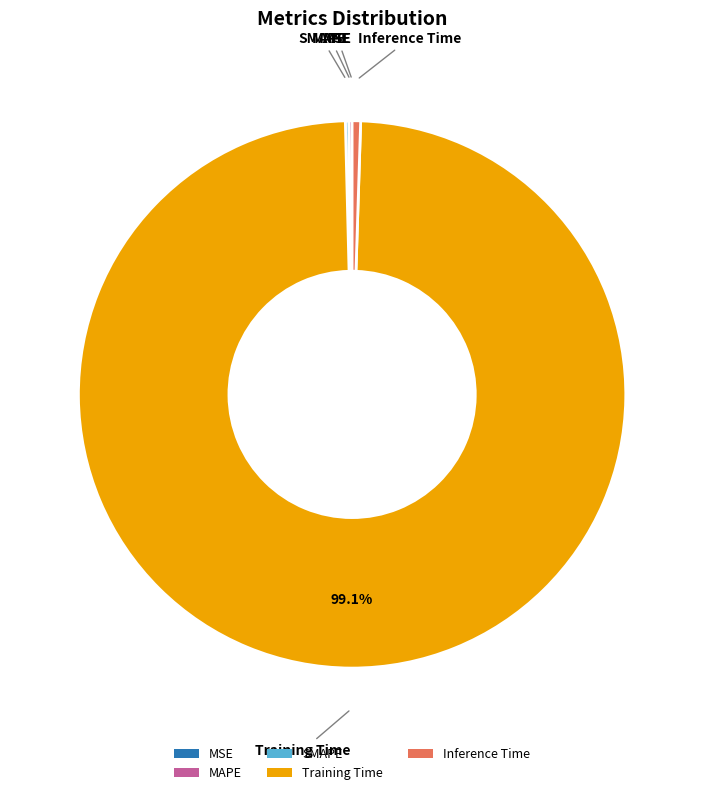

Which slice is the largest?

Training Time